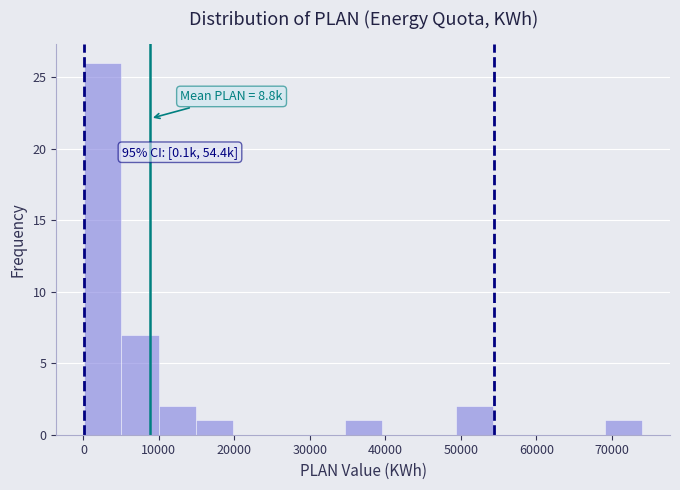

Over which range of the x-axis is the bar tallest?

0 to 5000